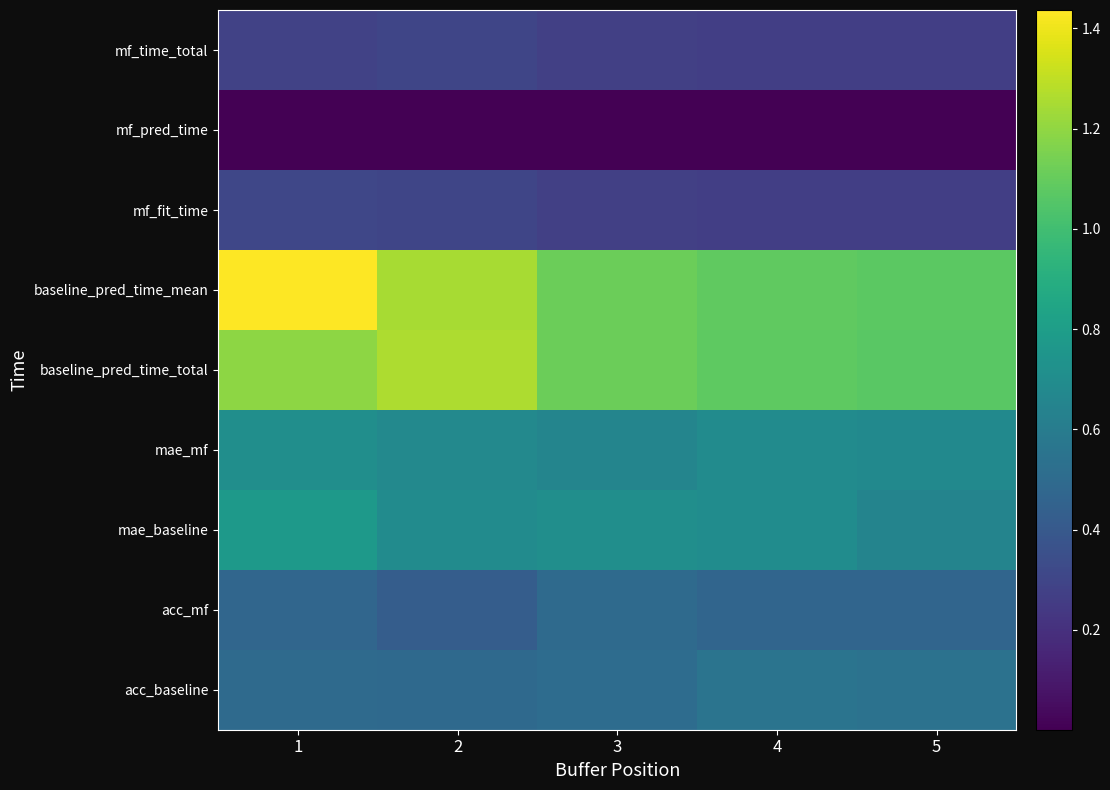

At how many categories does at least one series exceed 1?

5